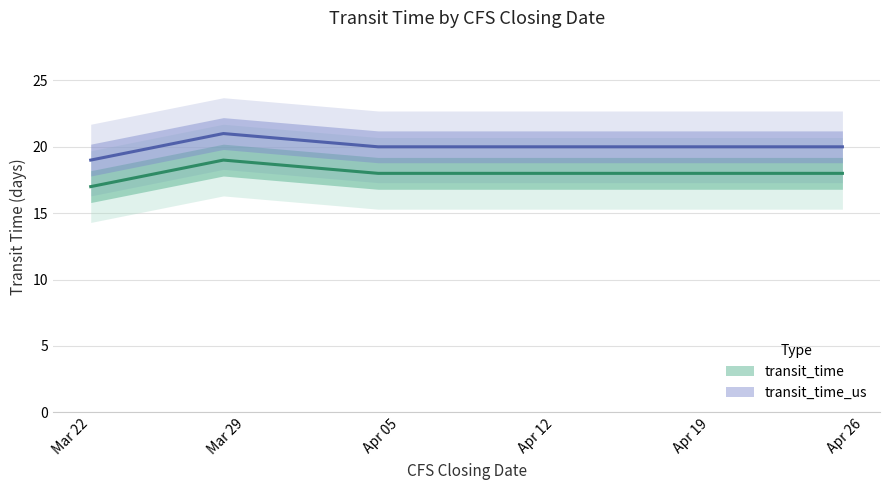

Where does the transit_time series first go above 18?

Mar 29